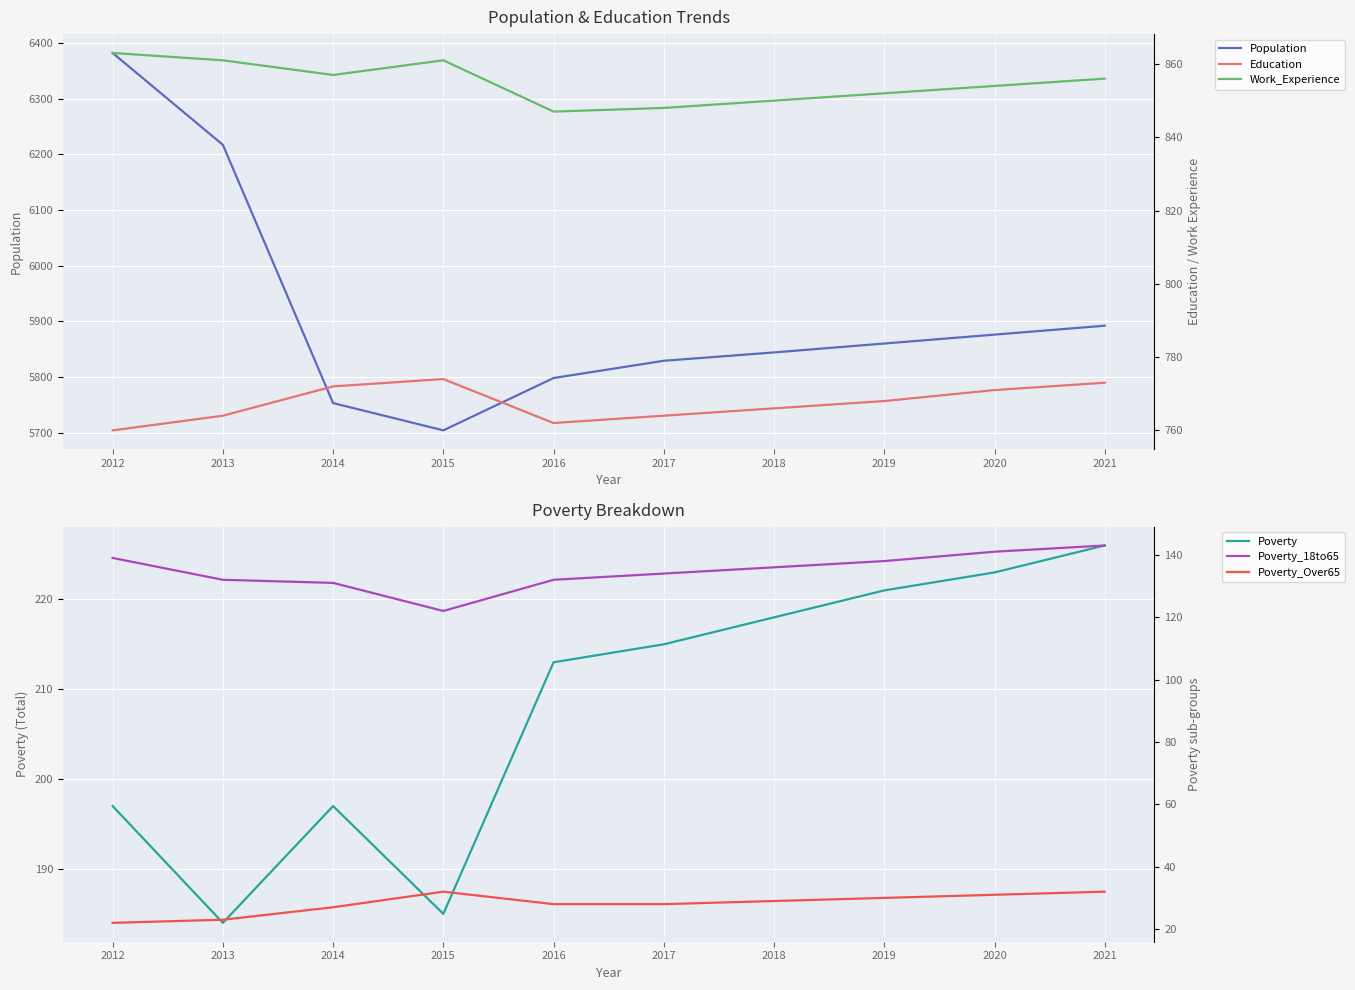

How many lines are shown in the chart?

6